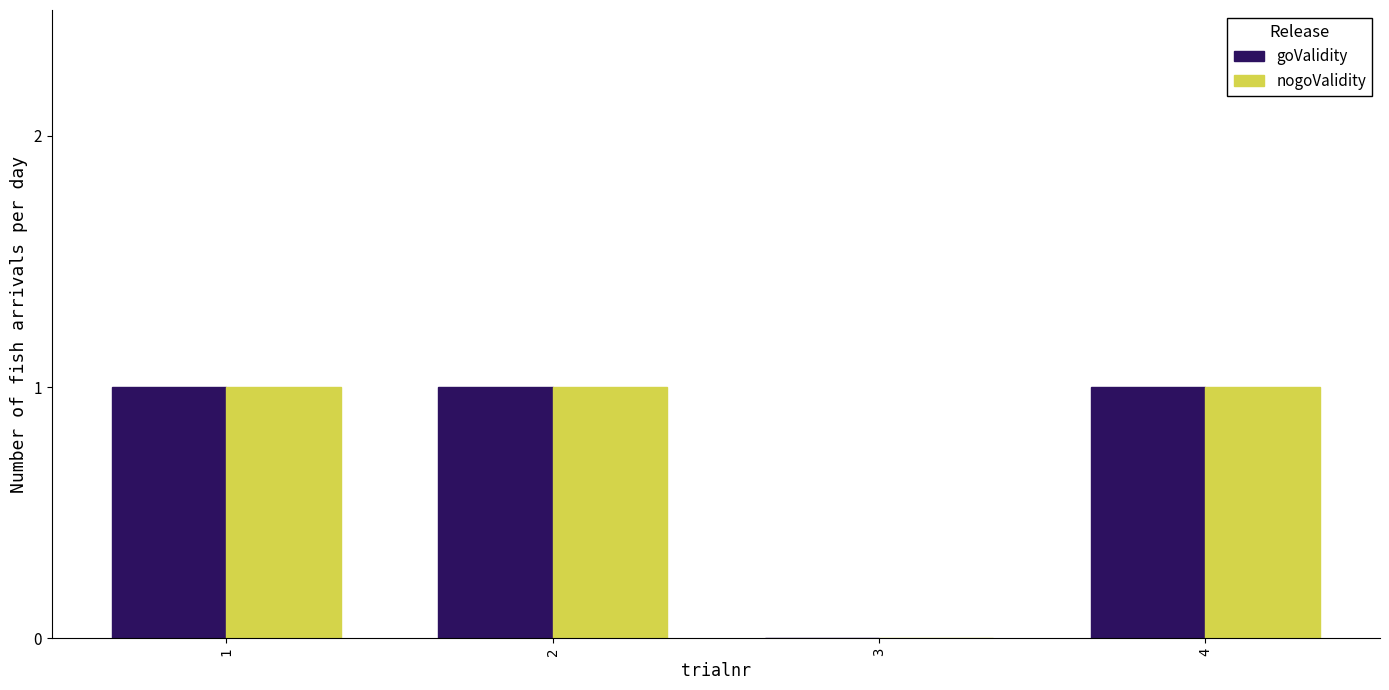

Reading left to right, list all the values displayed in this chart.

goValidity: 1	1	0	1
nogoValidity: 1	1	0	1